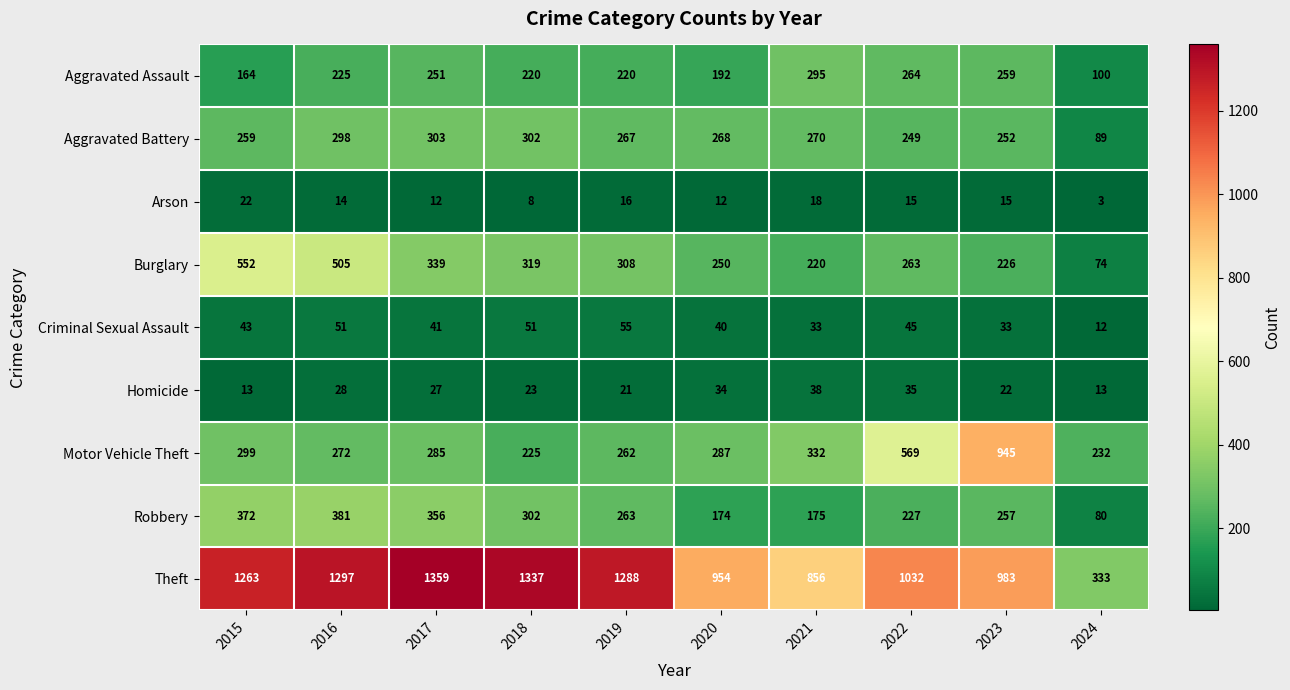

Where does the Aggravated Battery series first go above 268?

2016